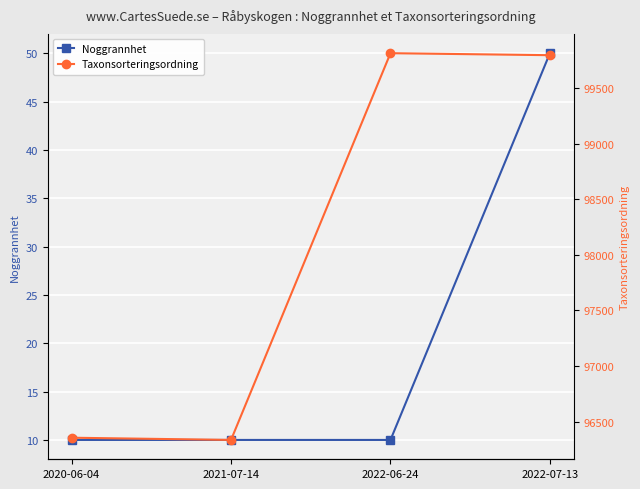

True or false: Noggrannhet and Taxonsorteringsordning intersect in this chart.

False